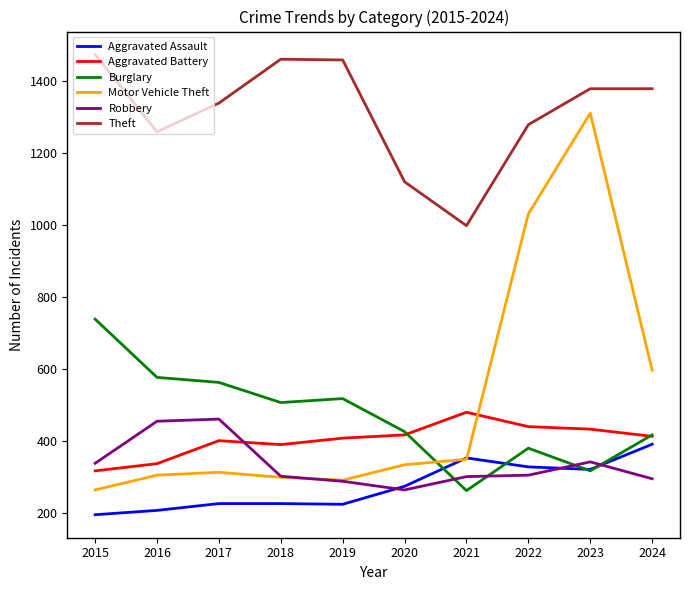

The Aggravated Assault series shows 223 at 2019. True or false?

True